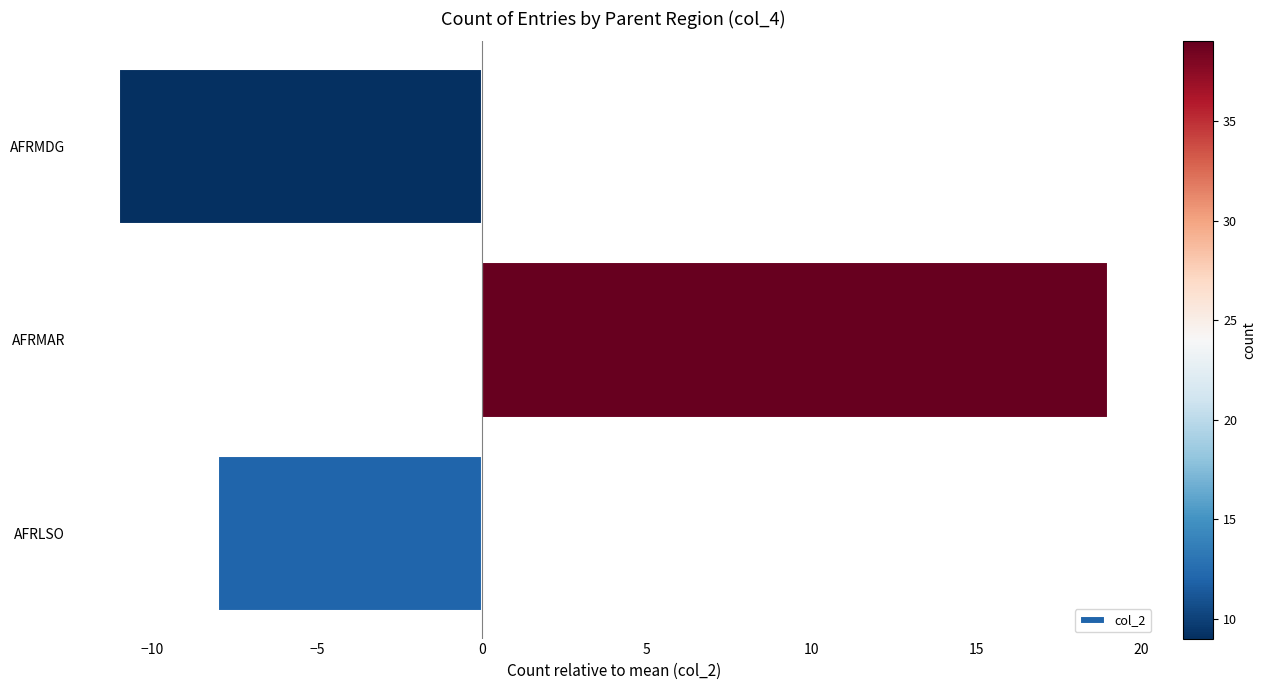

How many values are above zero?

1